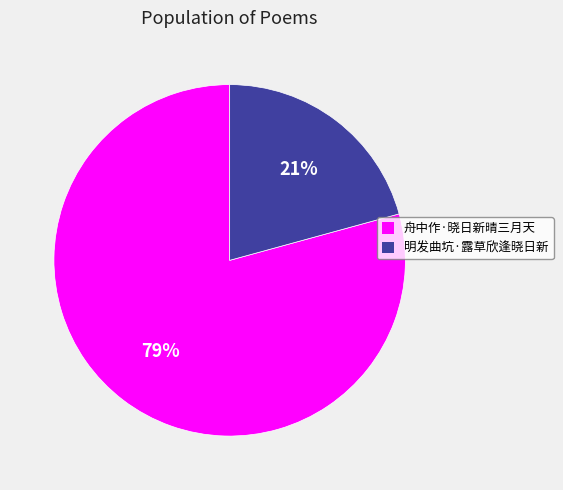

Which category has the smallest portion of the pie?

明发曲坑·露草欣逢晓日新